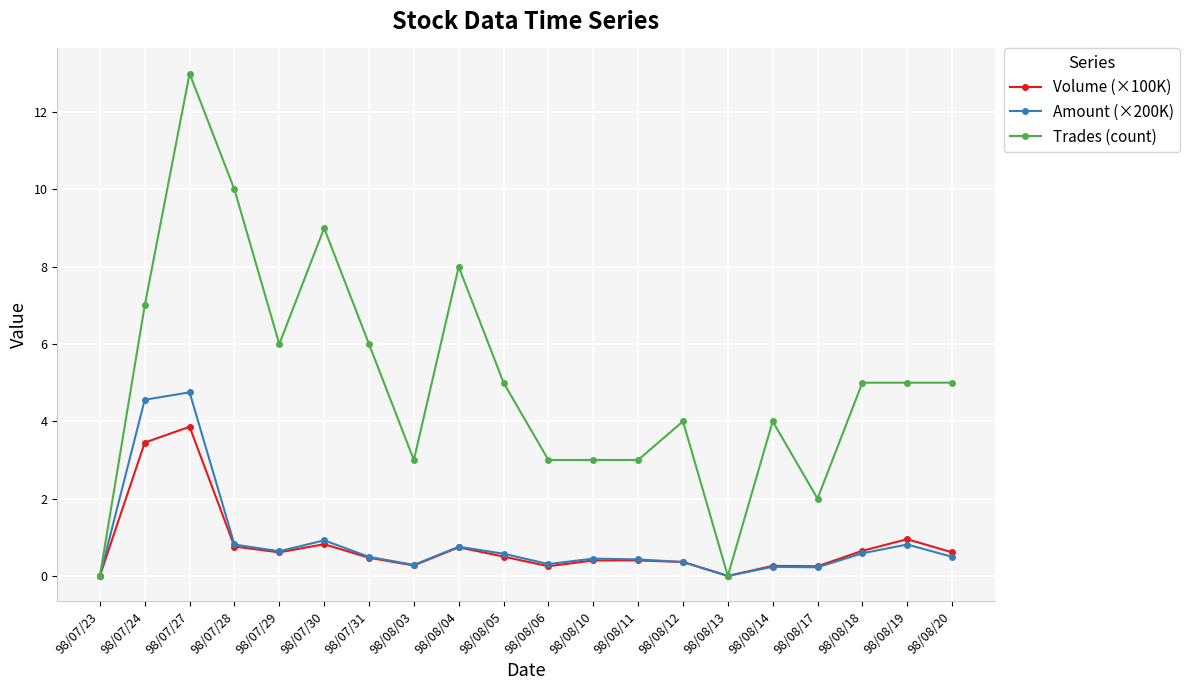

Count the number of data series in this chart.

3